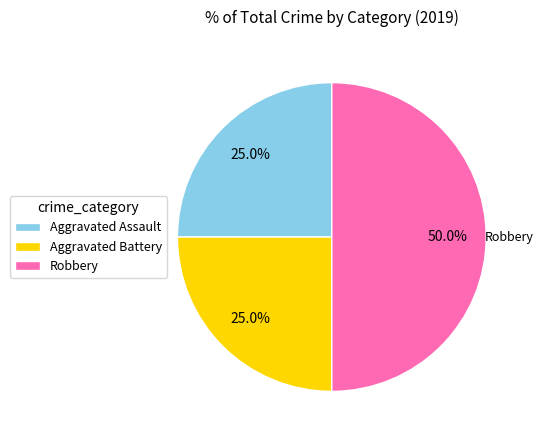

To the nearest percent, what portion does Robbery represent?

50%